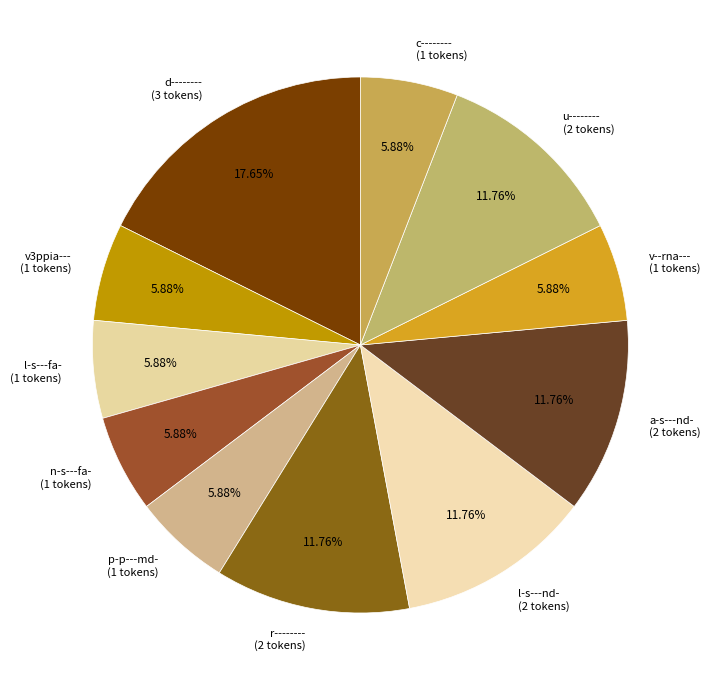

What percentage is NOT represented by c--------?

94.1%